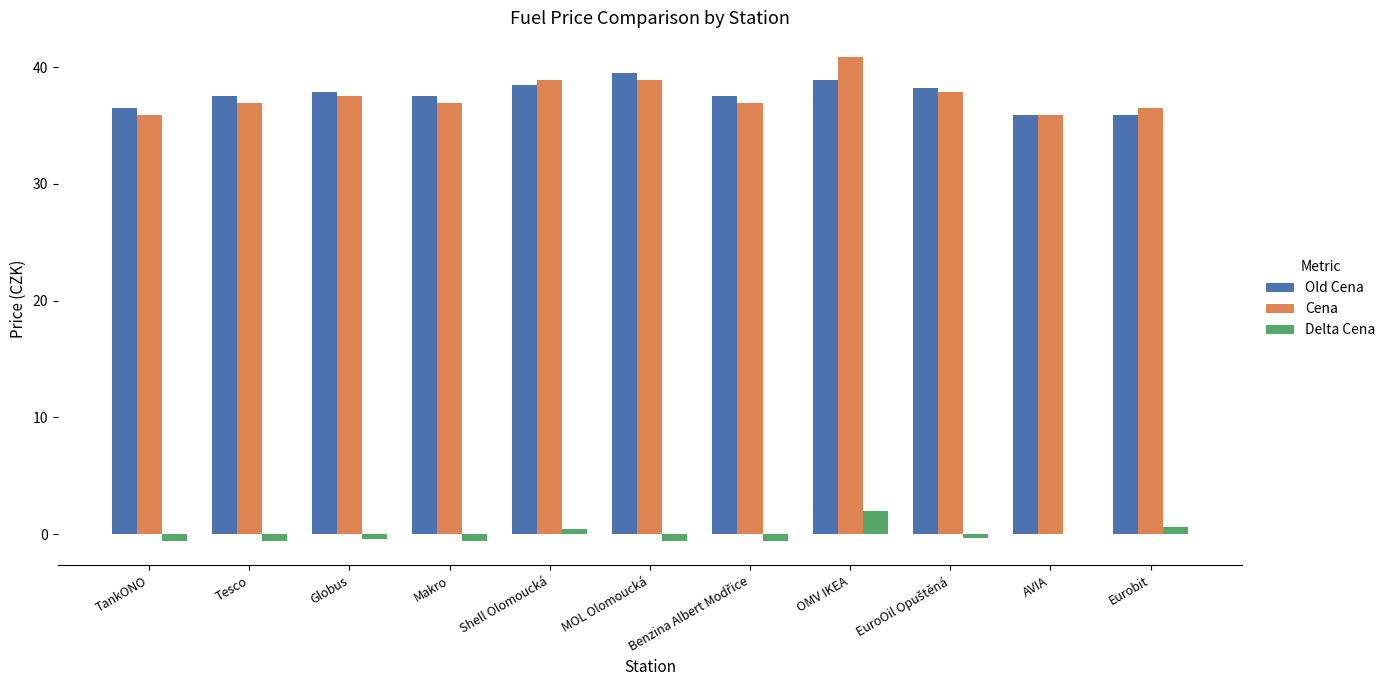

Is it true that Cena equals 51.4 at Shell Olomoucká?

False